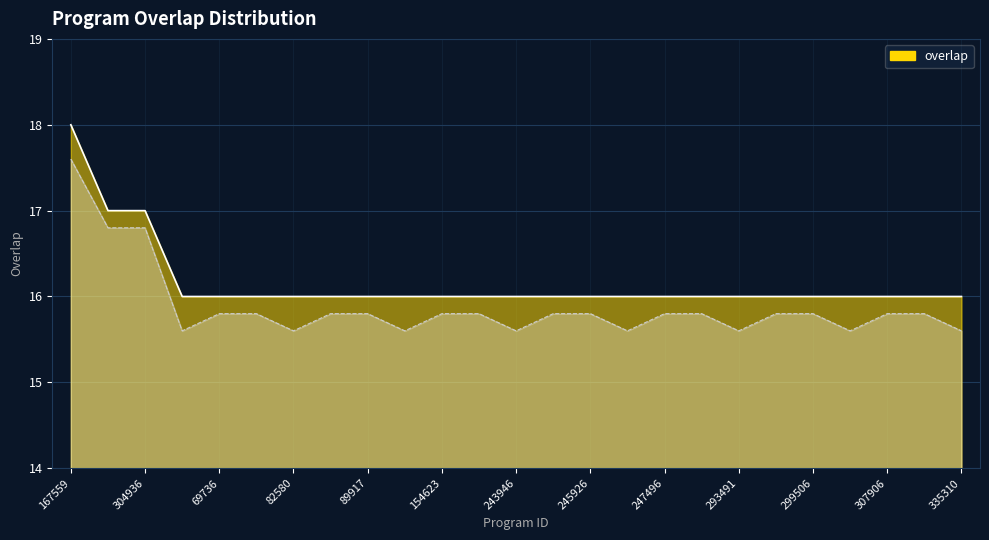

Reading left to right, list all the values displayed in this chart.

18	17	17	16	16	16	16	16	16	16	16	16	16	16	16	16	16	16	16	16	16	16	16	16	16